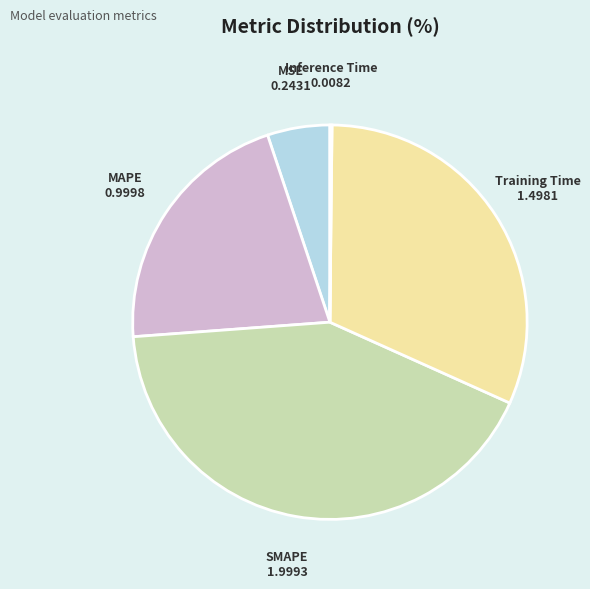

Do Training Time and SMAPE together represent more than half of the pie?

Yes